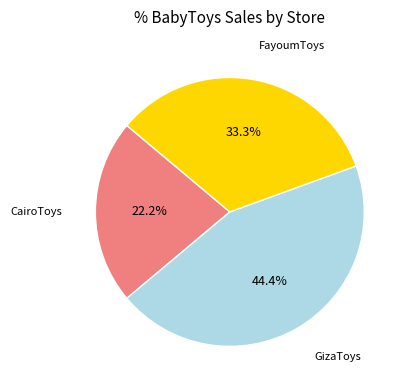

Does any single category account for the majority?

No